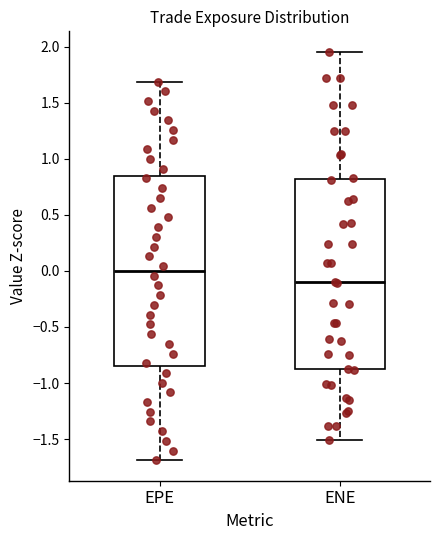

Reading left to right, transcribe this box plot: for each box, give where its median line is, the range the box spans, and where its two whiskers end, as read against the y-axis. The values are not printed on the chart, so give them approximately, as read against the axis.

EPE: median 0.00, box -0.85 to 0.85, whiskers -1.70 to 1.70
ENE: median -0.10, box -0.90 to 0.80, whiskers -1.50 to 1.95